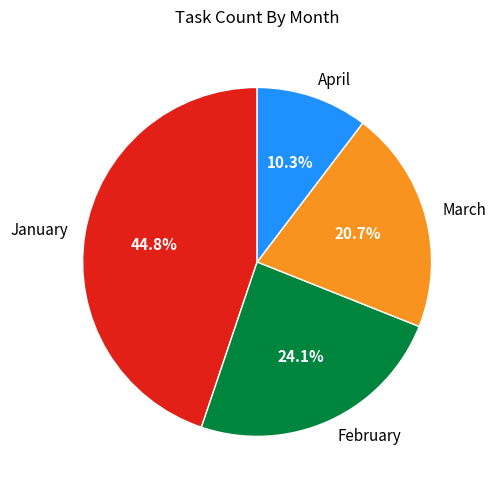

Which slice is the smallest?

April